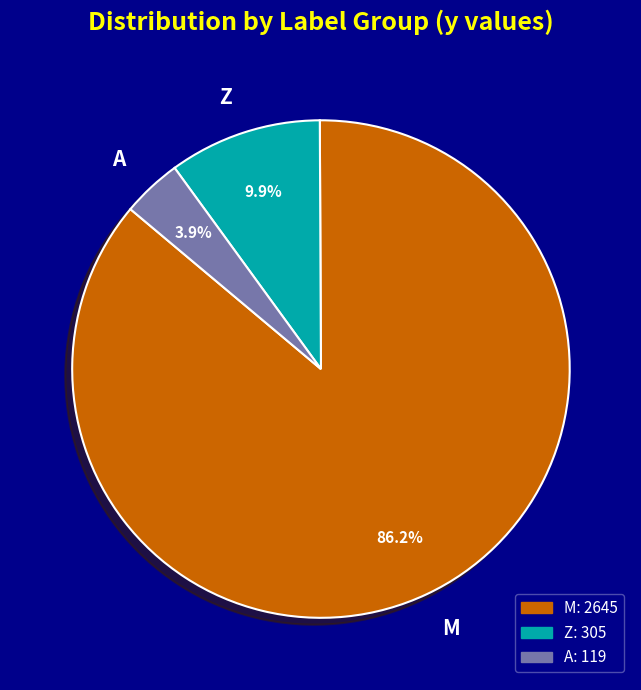

Is there a majority slice in this chart?

Yes